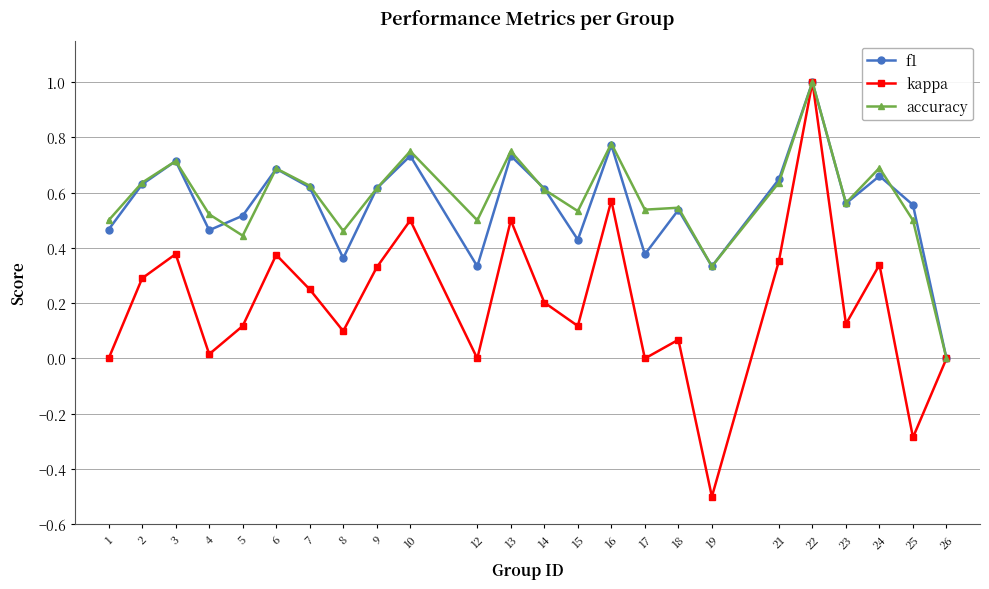

The f1 series shows 0.6 at 22. True or false?

False